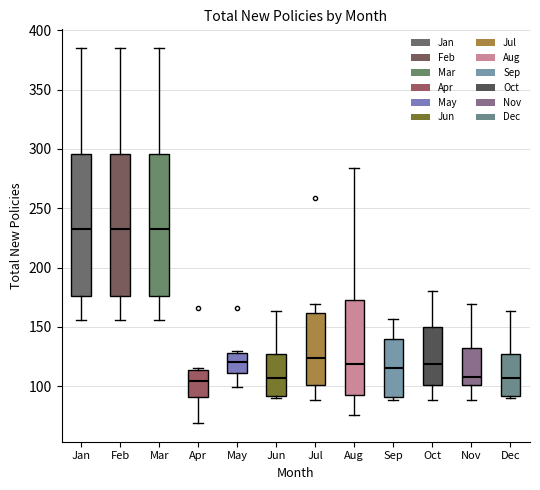

Where does the median line of the box for Jul sit on the y-axis? The values are not printed on the chart, so give them approximately, as read against the axis.

125